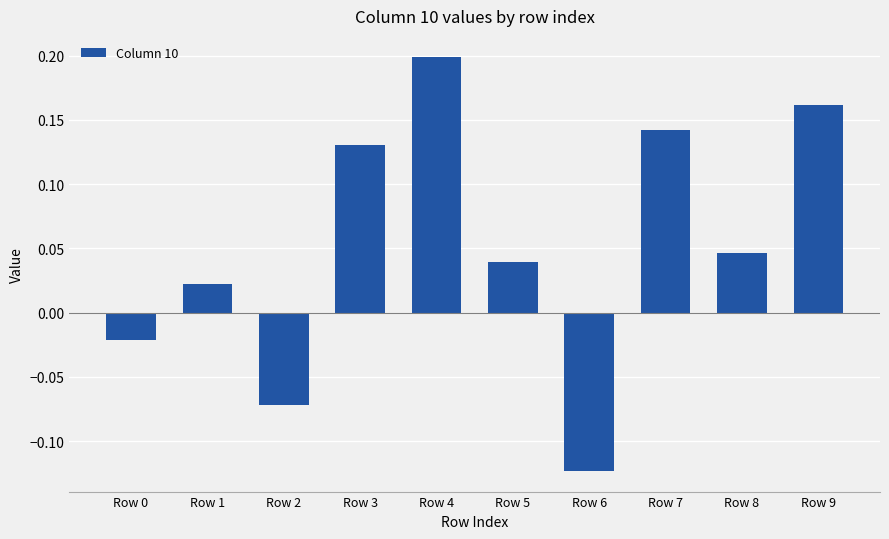

How many bars are there in total?

10